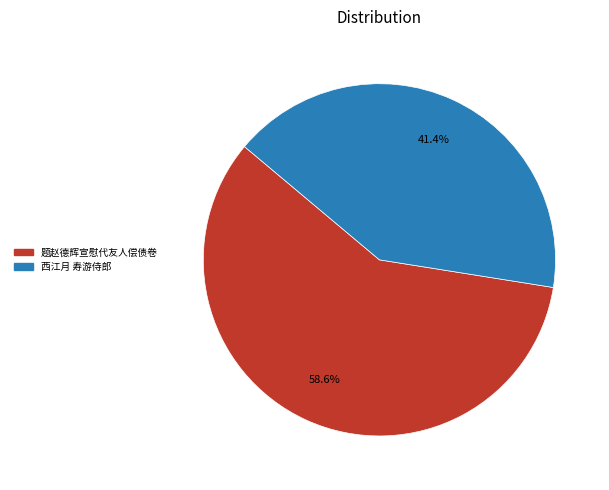

Is it true that 题赵德辉宣慰代友人偿债卷 is 47% of the pie?

False